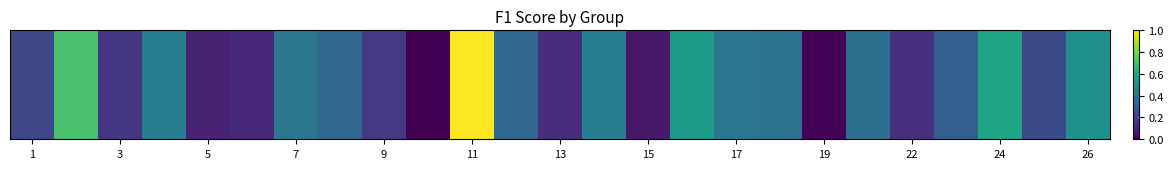

Count the number of categories in the chart.

25